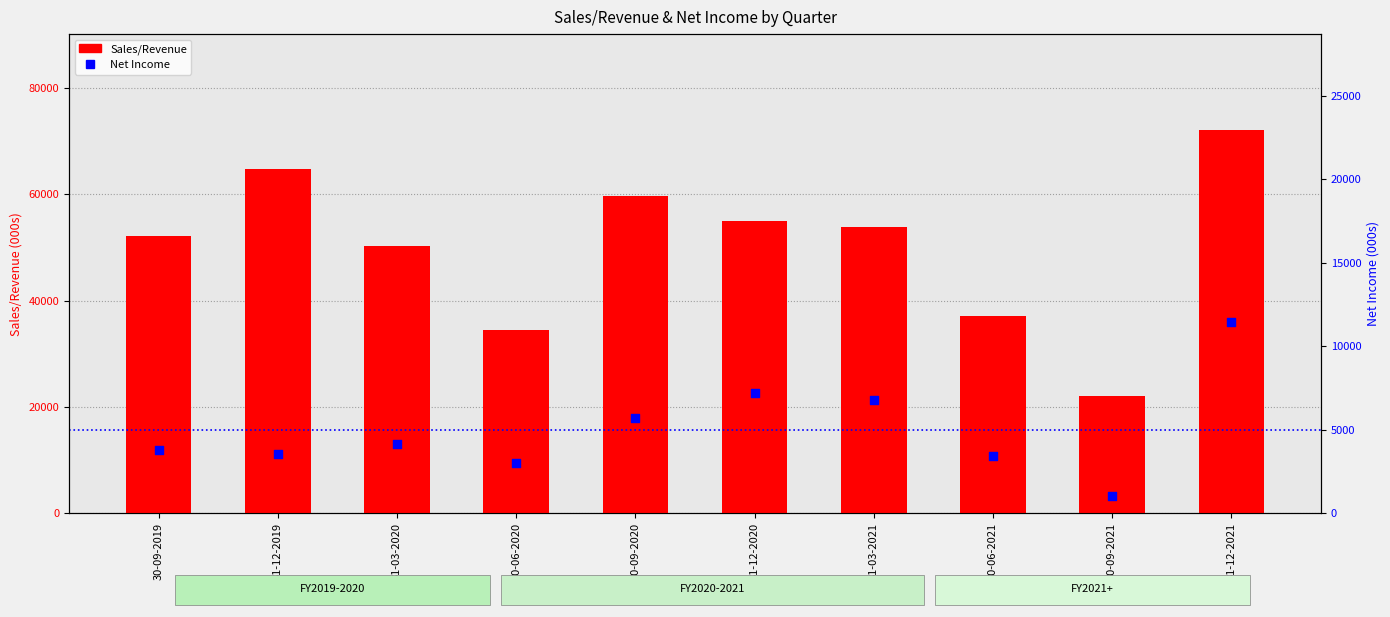

What are all the series names shown in the legend?

Sales/Revenue, Net Income